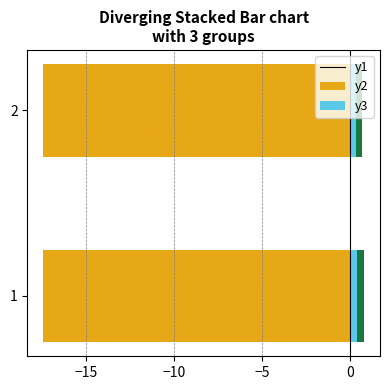

What is the average value of the min series?

0.5